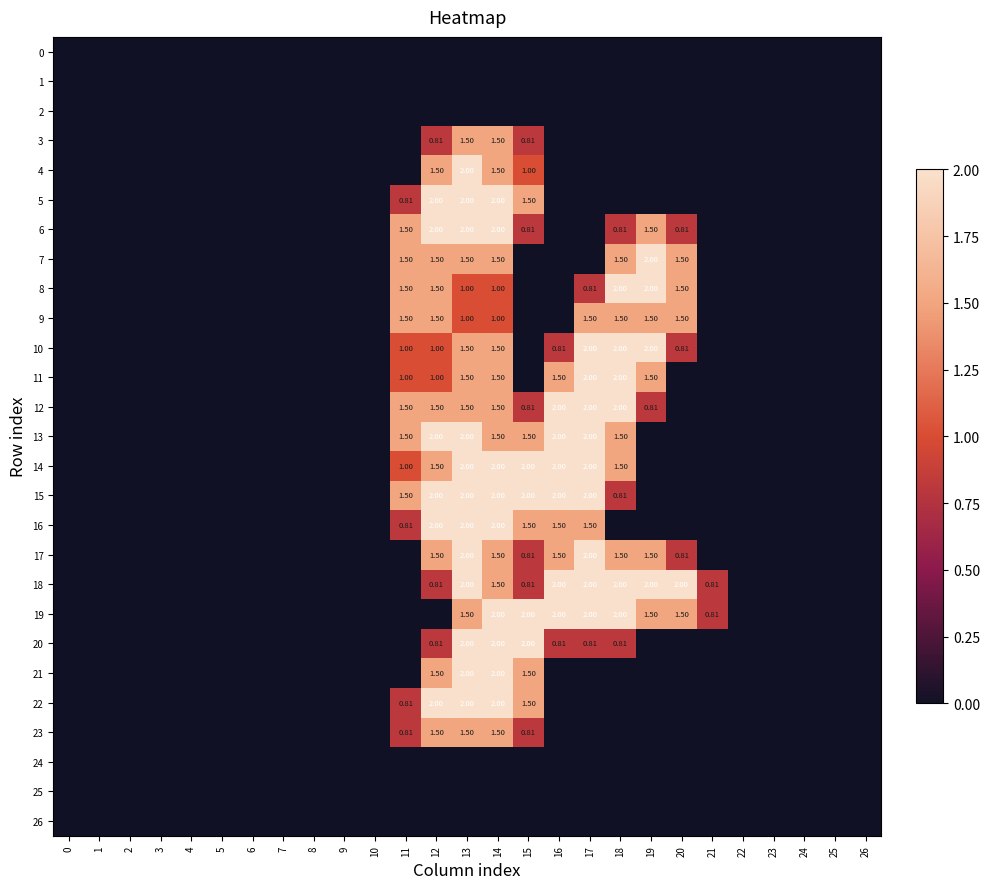

Is the value of 6 at 21 greater than the value of 16 at 22?

No